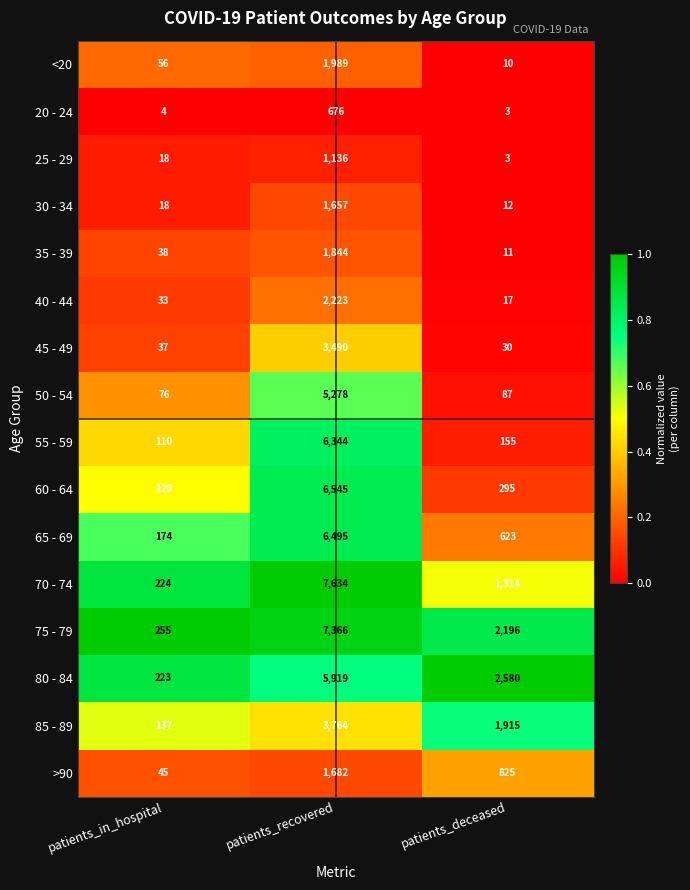

Which series changed the most between patients_in_hospital and patients_recovered?

70 - 74